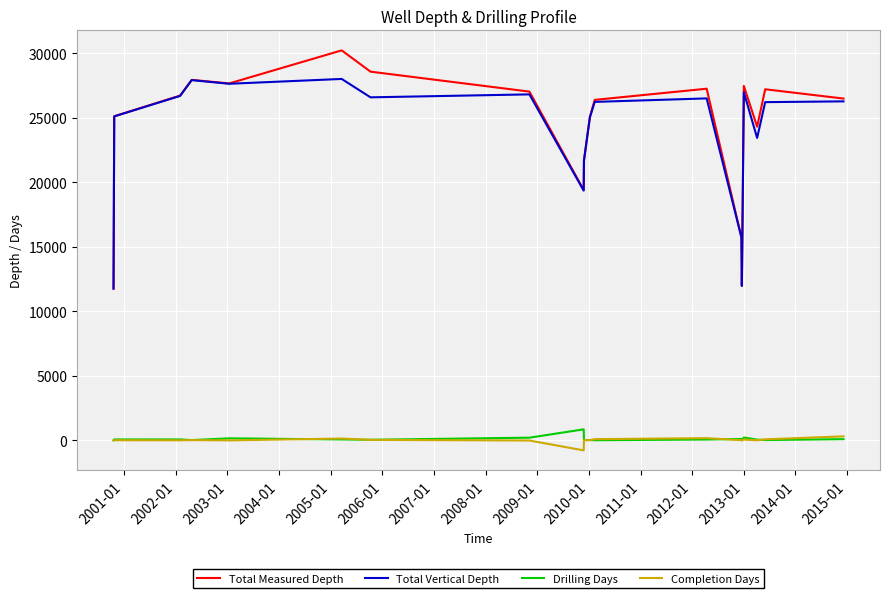

True or false: Total Measured Depth and Completion Days intersect in this chart.

False